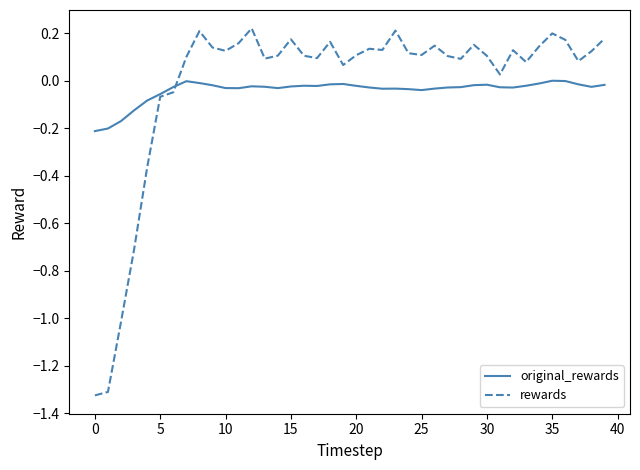

In rewards, how many points are higher than both neighbors (excluding endpoints)?

10